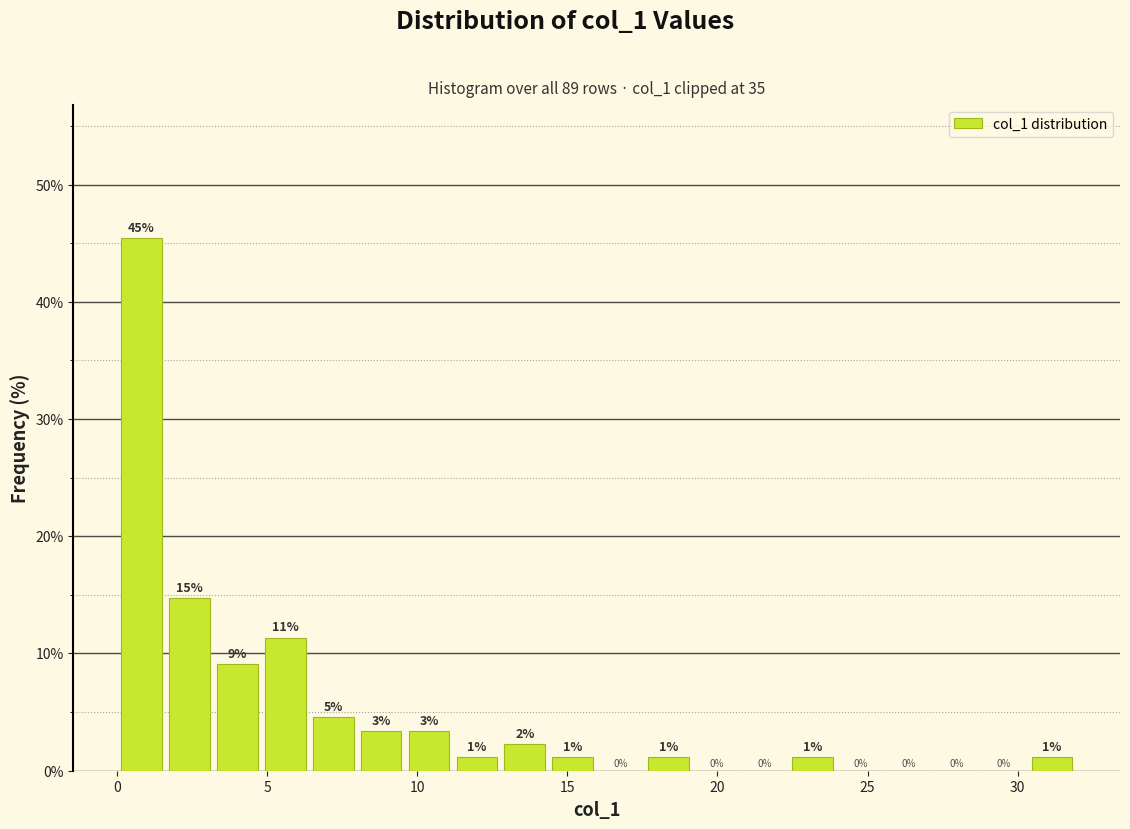

Around what value on the x-axis is the tallest bar? Give the approximate position of its centre, as read against the axis.

1.0